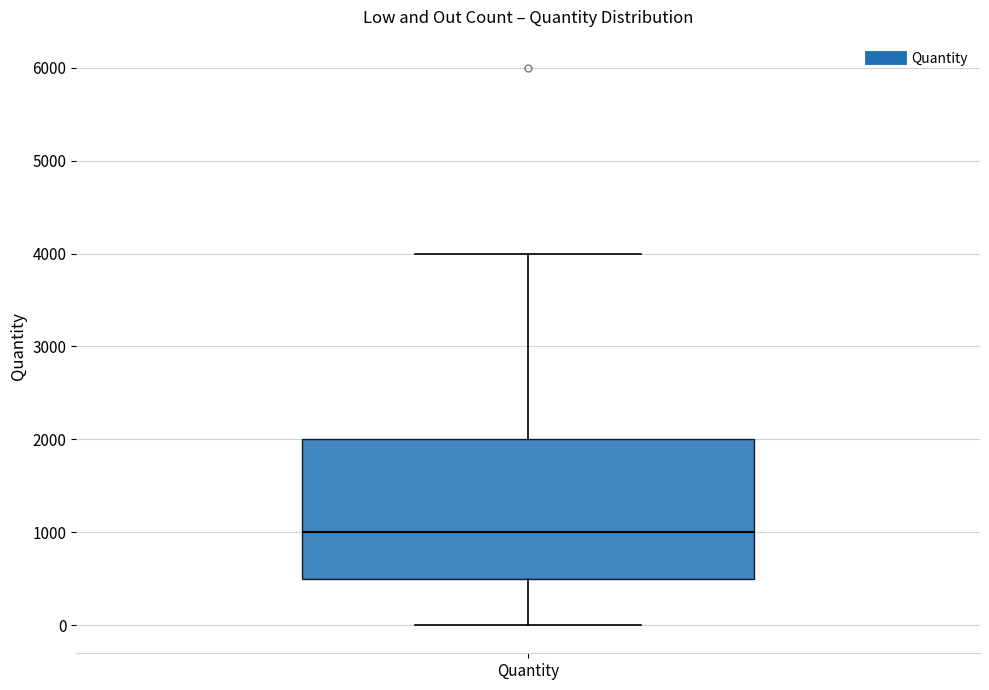

Read this box plot against the y-axis: the position of the median line, the range covered by the box, and the ends of both whiskers. The values are not printed on the chart, so give them approximately, as read against the axis.

median 1000, box 500 to 2000, whiskers 0 to 4000